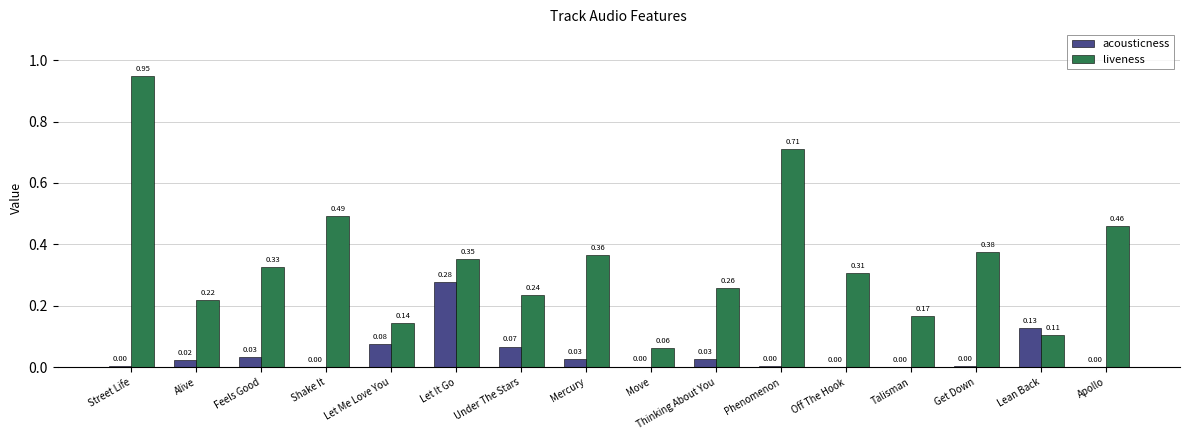

Which series has the largest total across all categories?

liveness